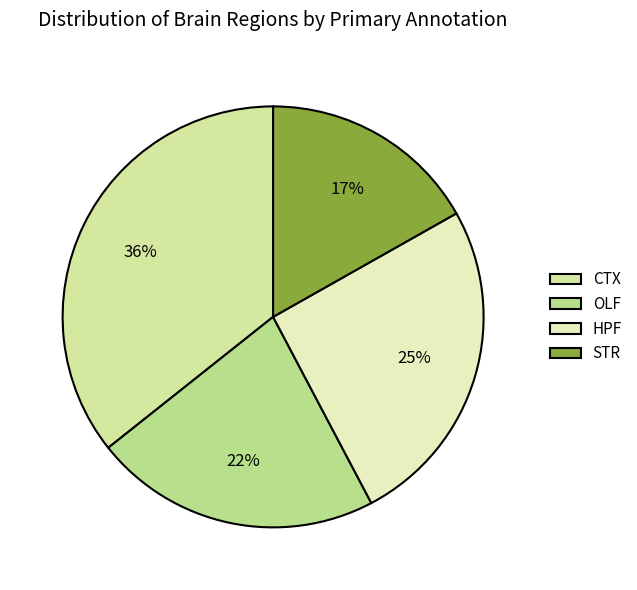

Which category has the biggest portion of the pie?

CTX